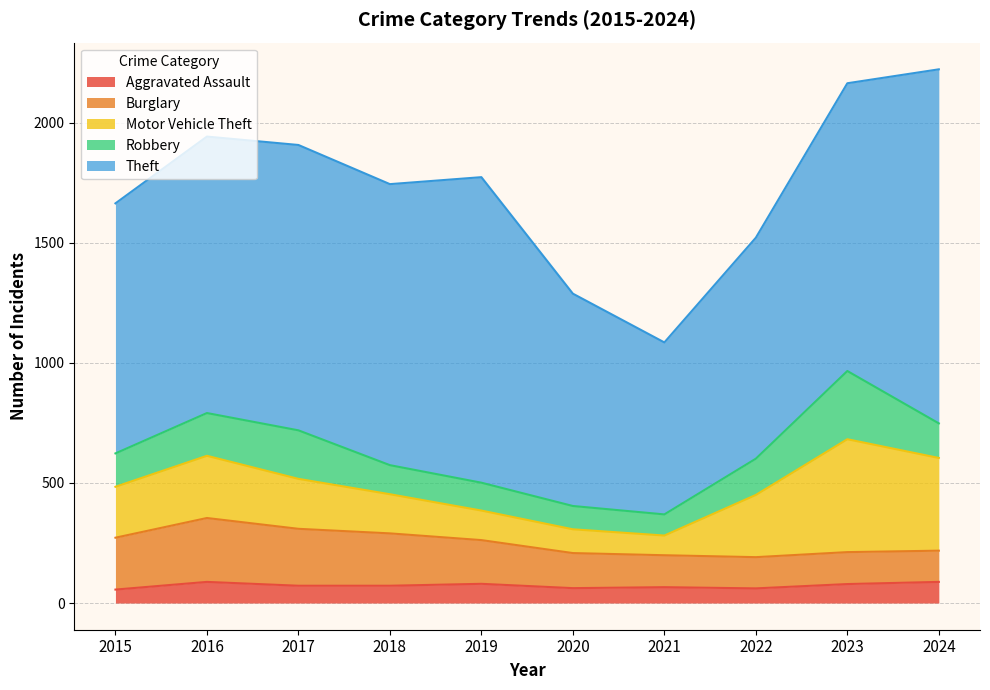

What is the difference between the Burglary values at 2019 and 2022?

52